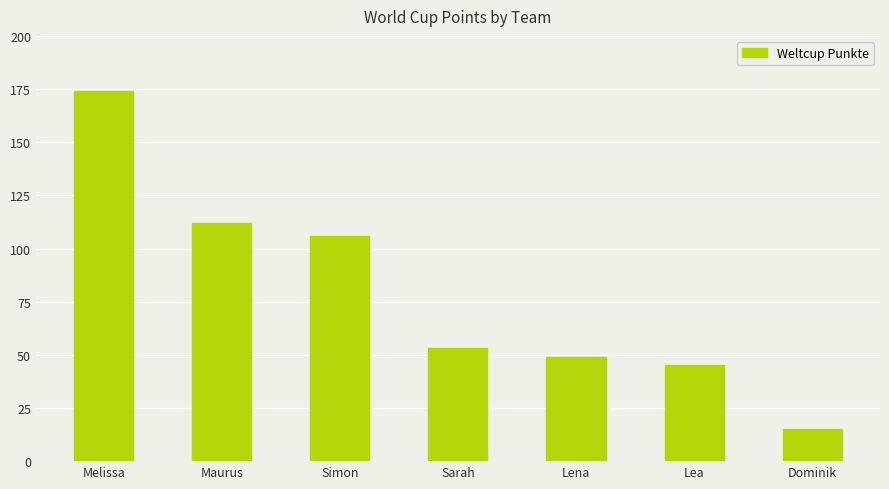

What is the difference between the second highest and second lowest values?

67